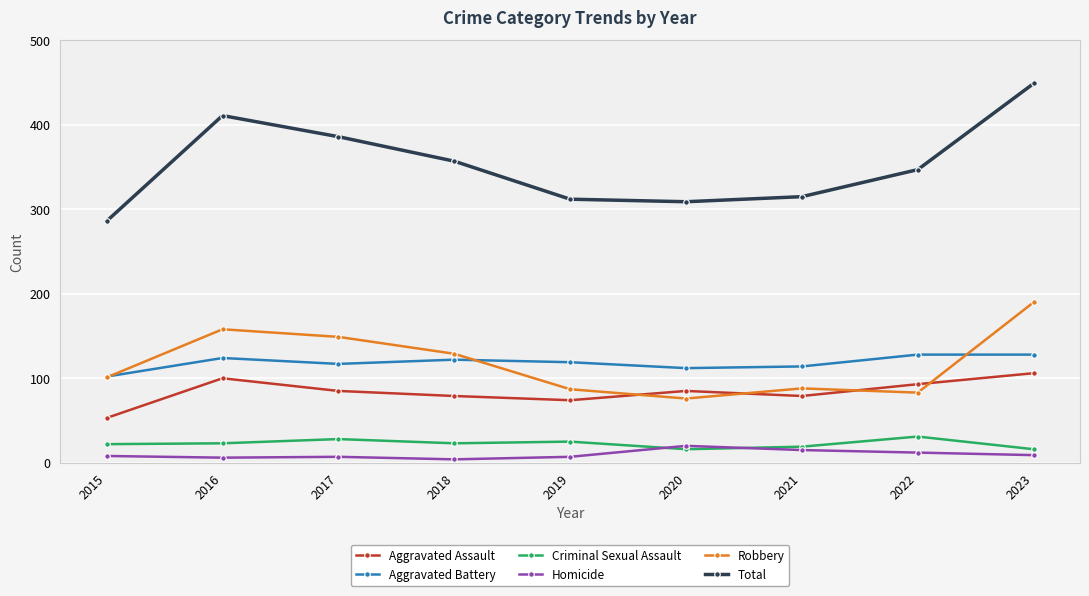

True or false: Total has more than 0 interior local peaks.

True